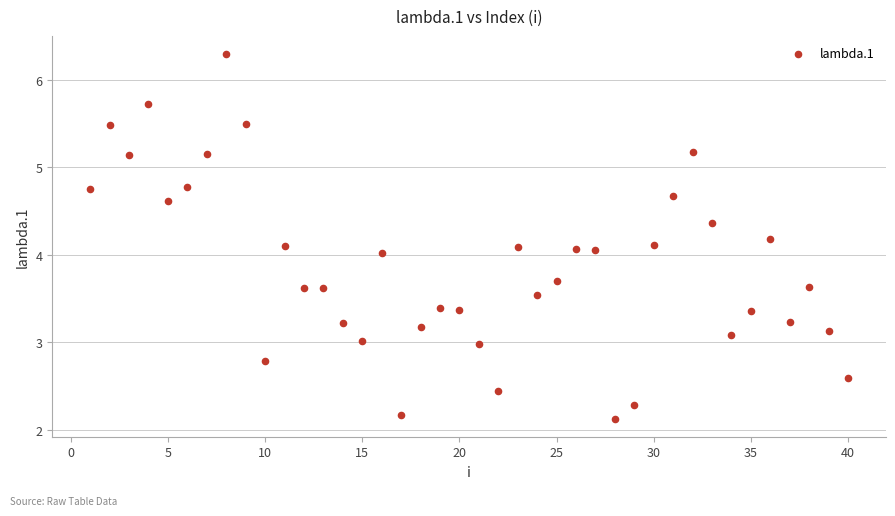

What is the range of Y values (max minus min)?

4.2